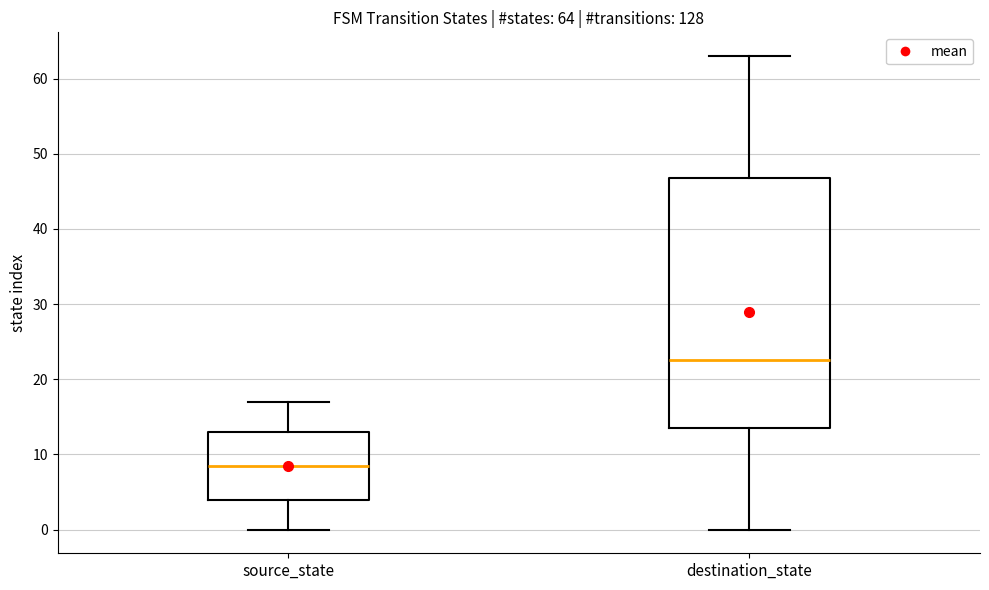

Which box's median line is the highest?

destination_state